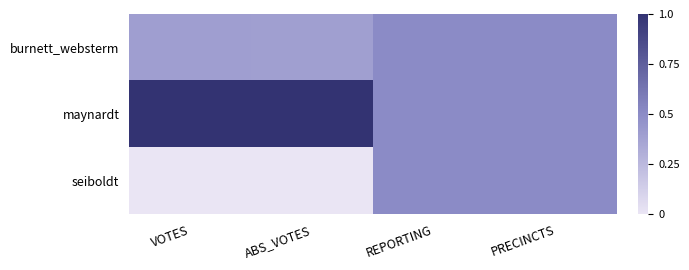

What is the spread (max minus min) of values at VOTES?

1.0